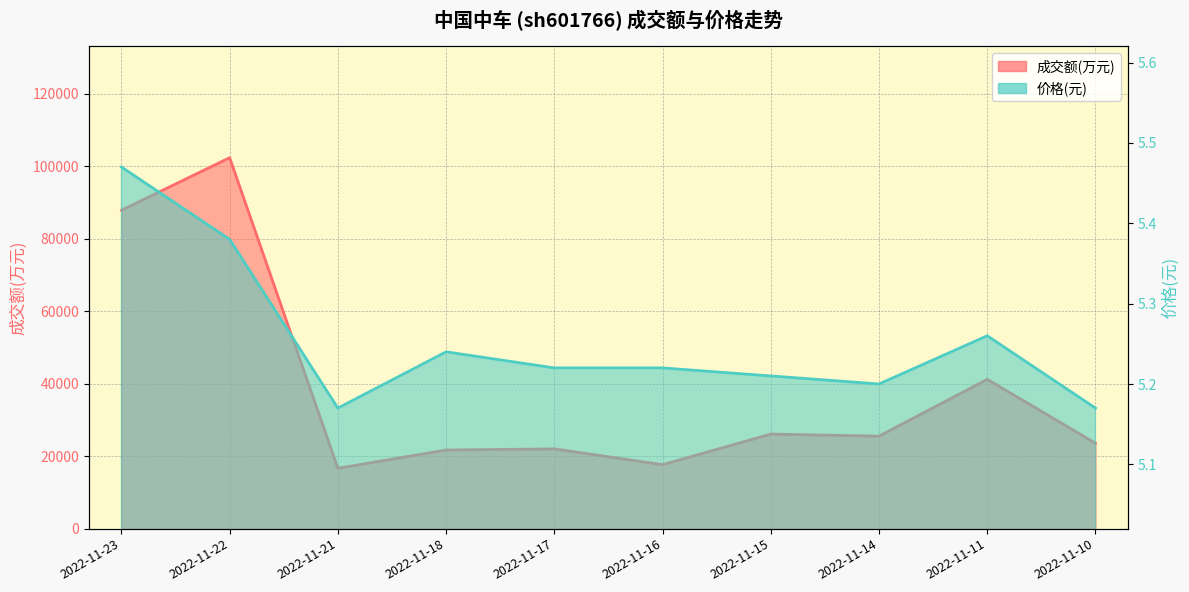

Between 2022-11-16 and 2022-11-14, which is larger?

2022-11-14